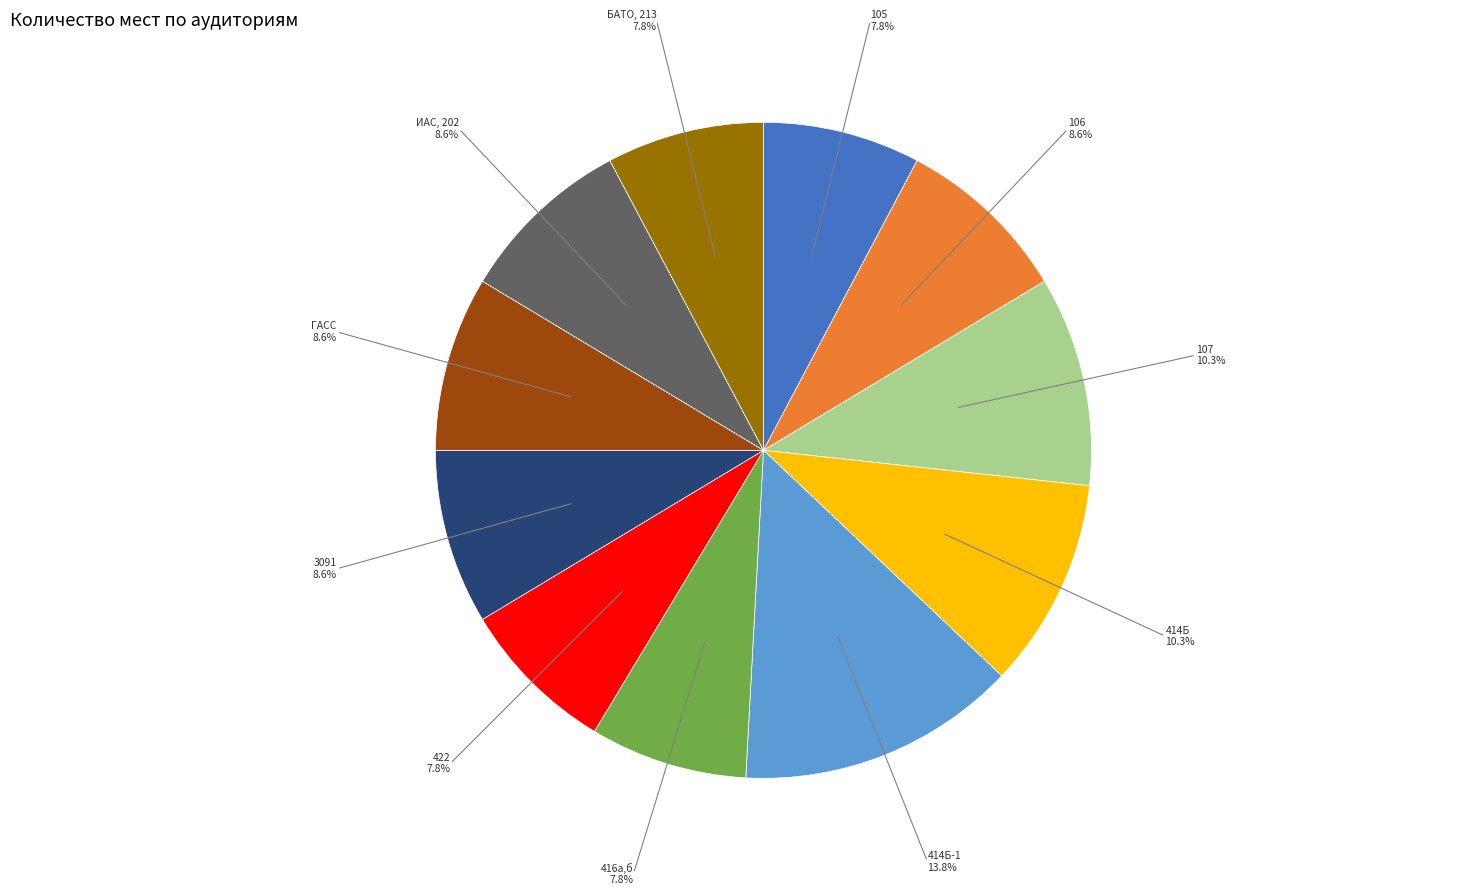

Is there a majority slice in this chart?

No